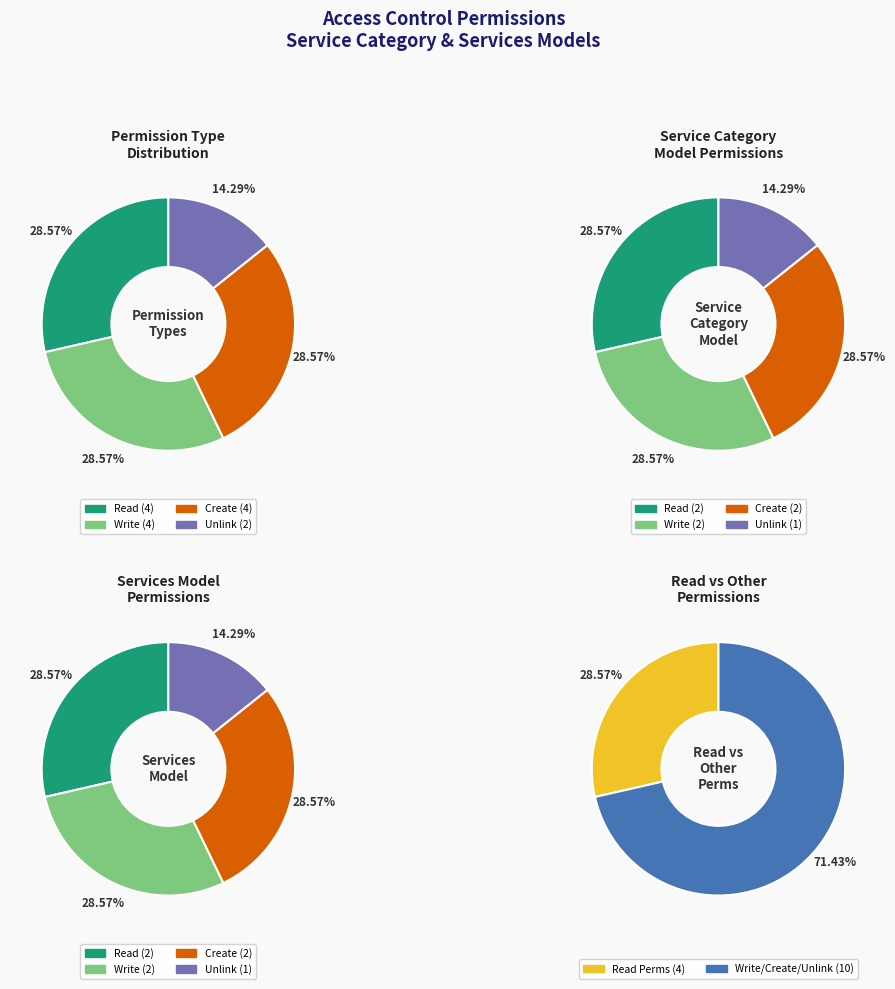

The access_service_category_read slice represents 13% of the pie. True or false?

False